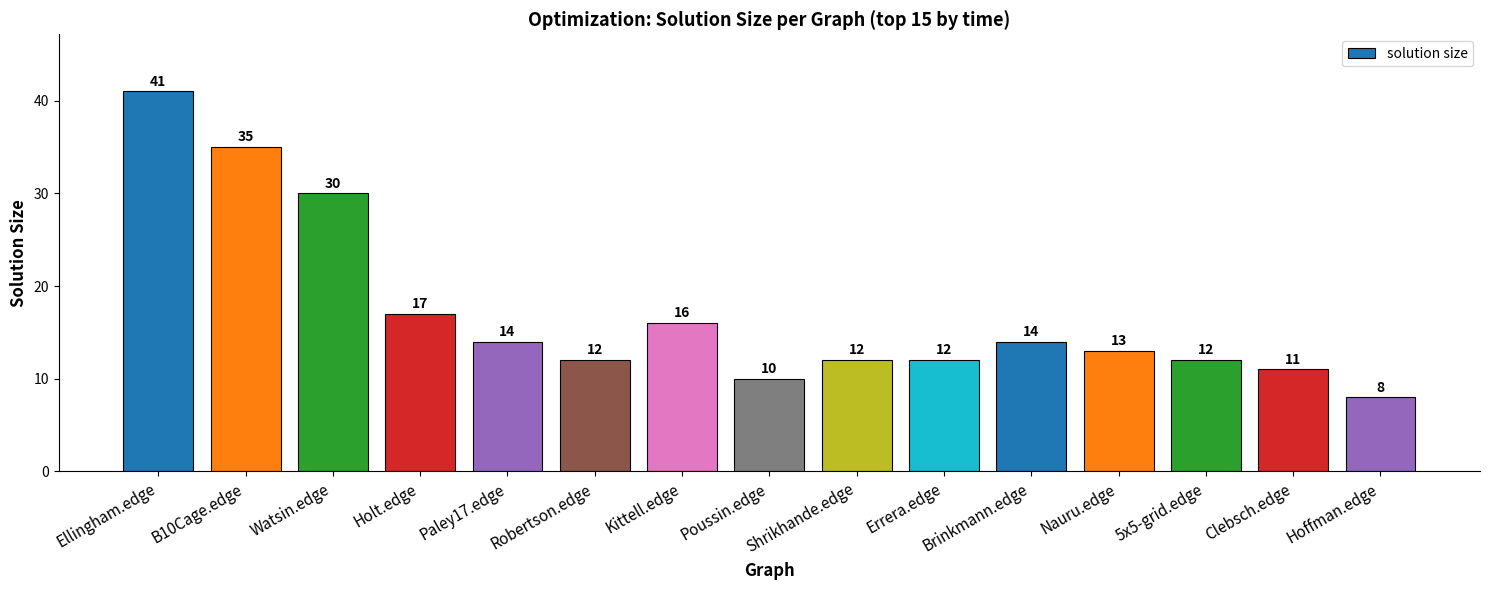

Does the chart contain stacked bars?

No